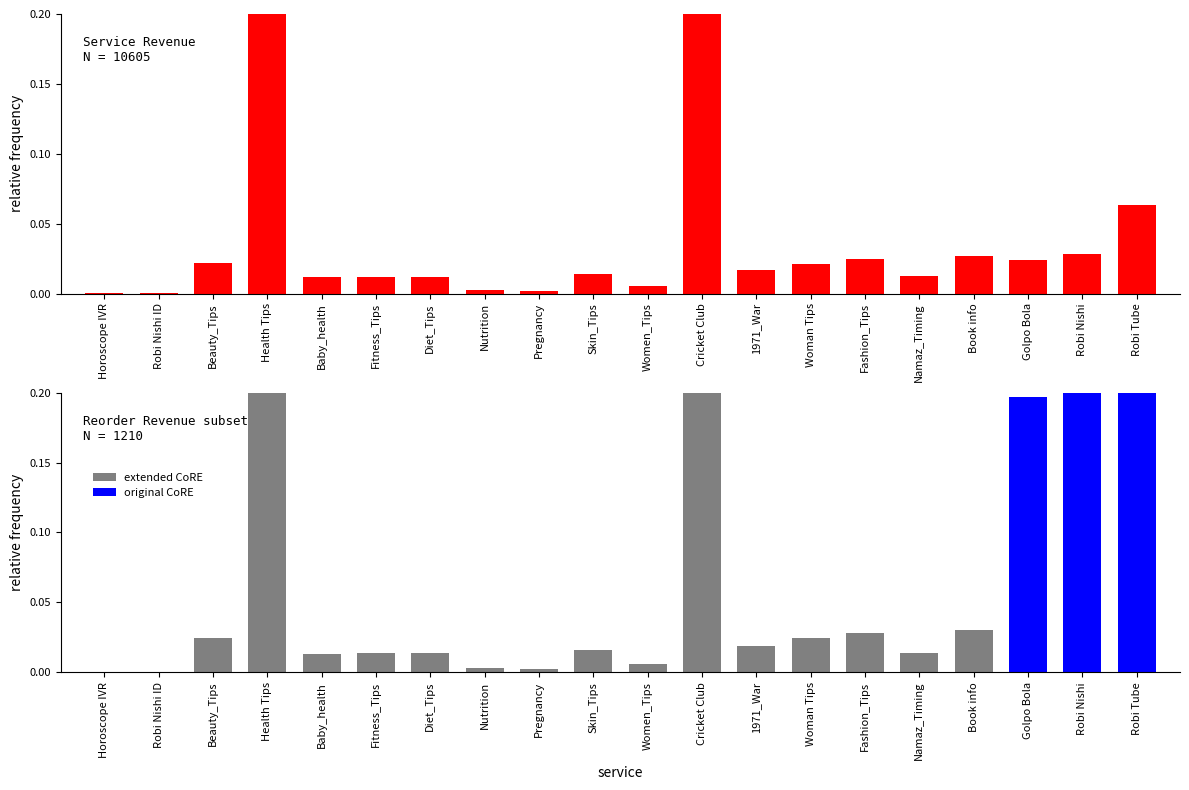

How many positive values does the extended CoRE series have?

15